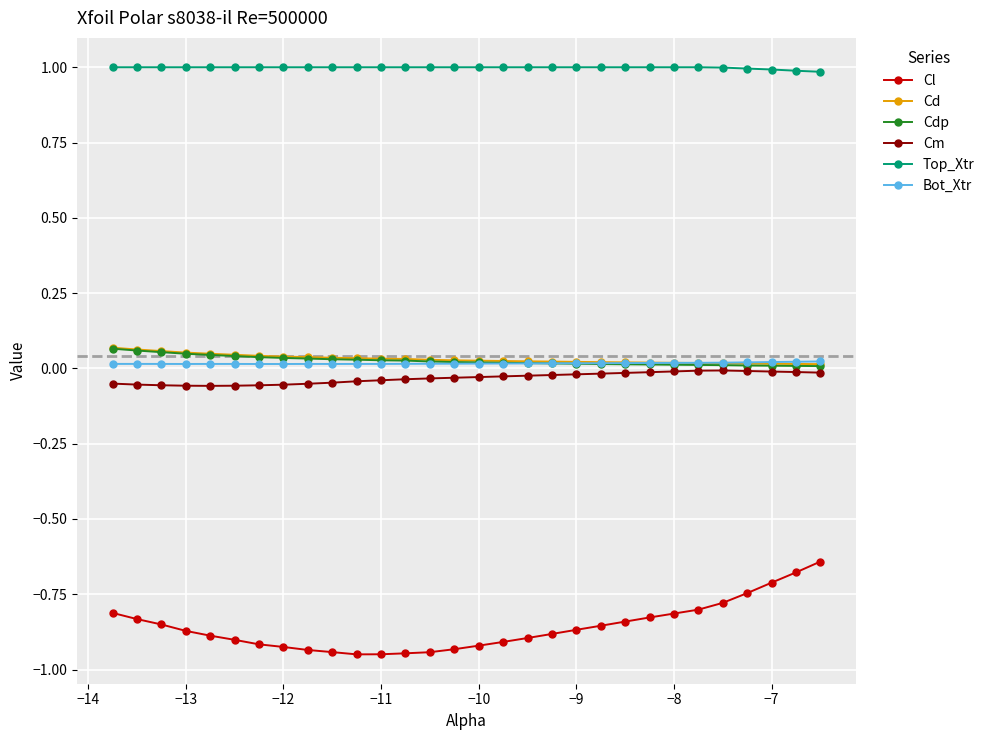

What is the maximum value shown in the chart?

1.0